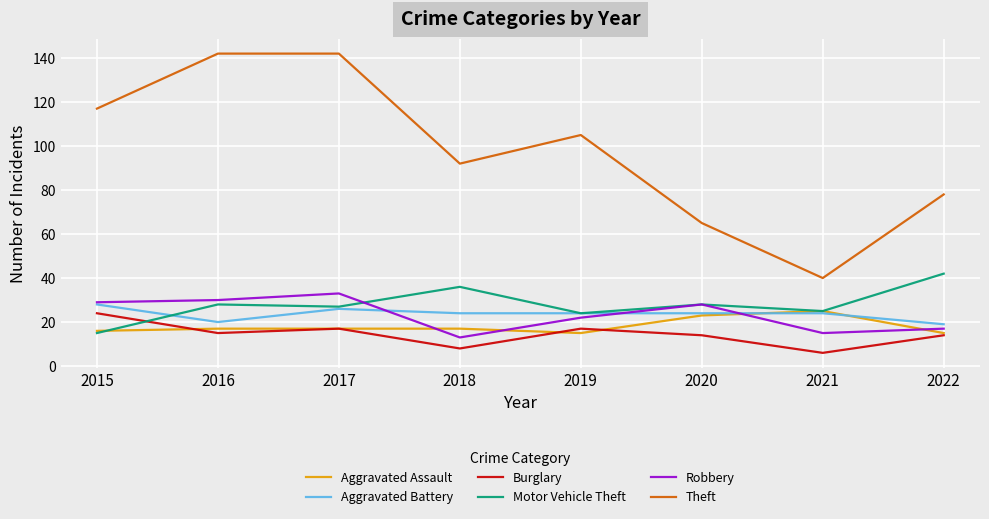

Reading right to left, what are all the values shown in this chart?

Aggravated Assault: 2022=15	2021=25	2020=23	2019=15	2018=17	2017=17	2016=17	2015=16
Aggravated Battery: 2022=19	2021=24	2020=24	2019=24	2018=24	2017=26	2016=20	2015=28
Burglary: 2022=14	2021=6	2020=14	2019=17	2018=8	2017=17	2016=15	2015=24
Motor Vehicle Theft: 2022=42	2021=25	2020=28	2019=24	2018=36	2017=27	2016=28	2015=15
Robbery: 2022=17	2021=15	2020=28	2019=22	2018=13	2017=33	2016=30	2015=29
Theft: 2022=78	2021=40	2020=65	2019=105	2018=92	2017=142	2016=142	2015=117